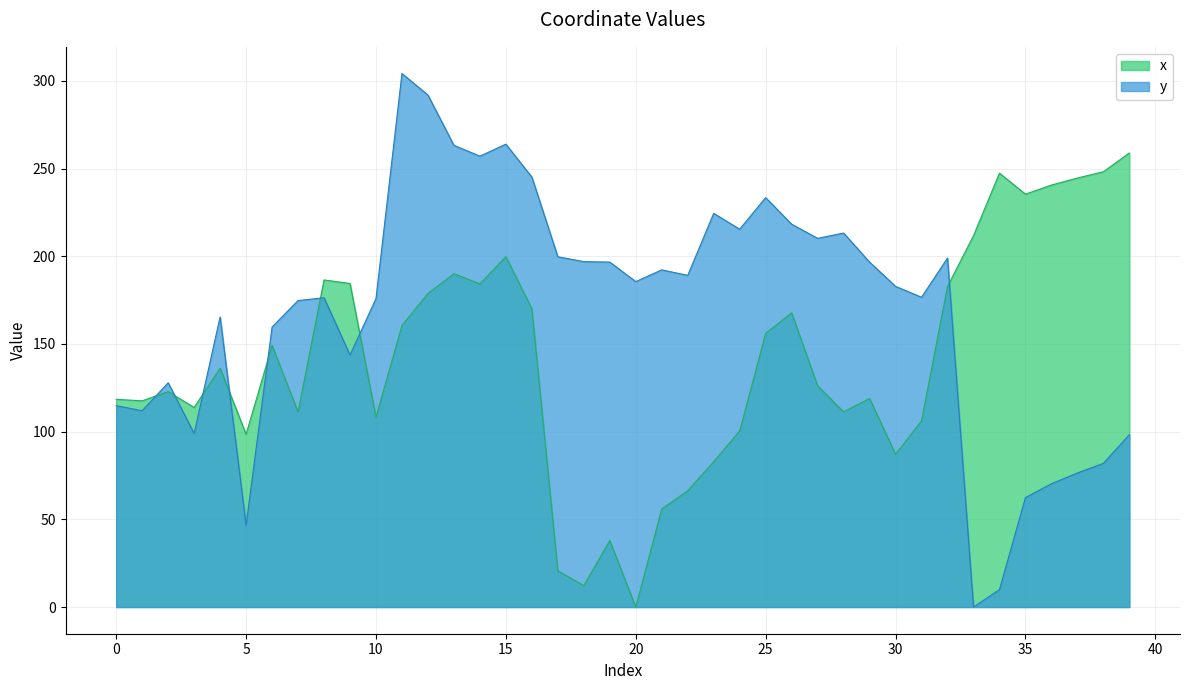

How many values in the x series exceed 136?

20